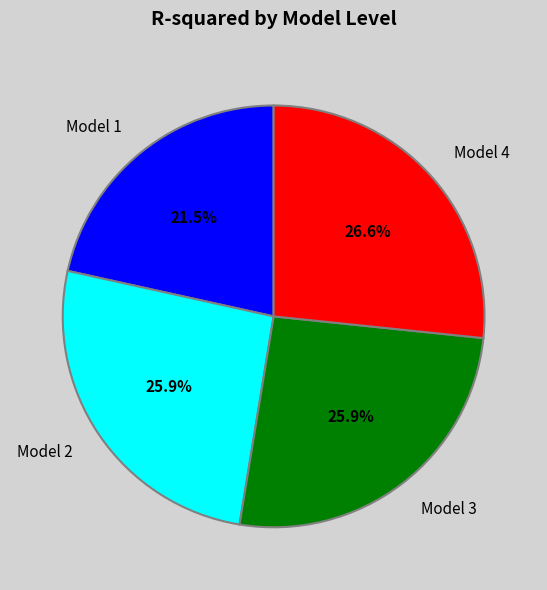

Is there a majority slice in this chart?

No